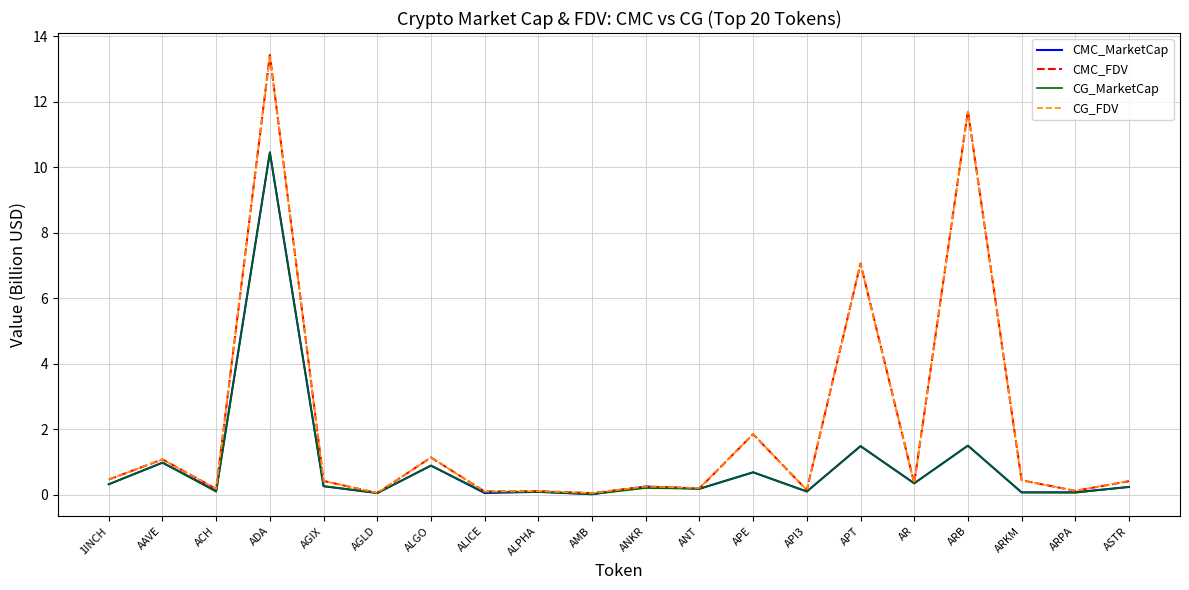

Which series has the largest range (max minus min)?

CMC_FDV